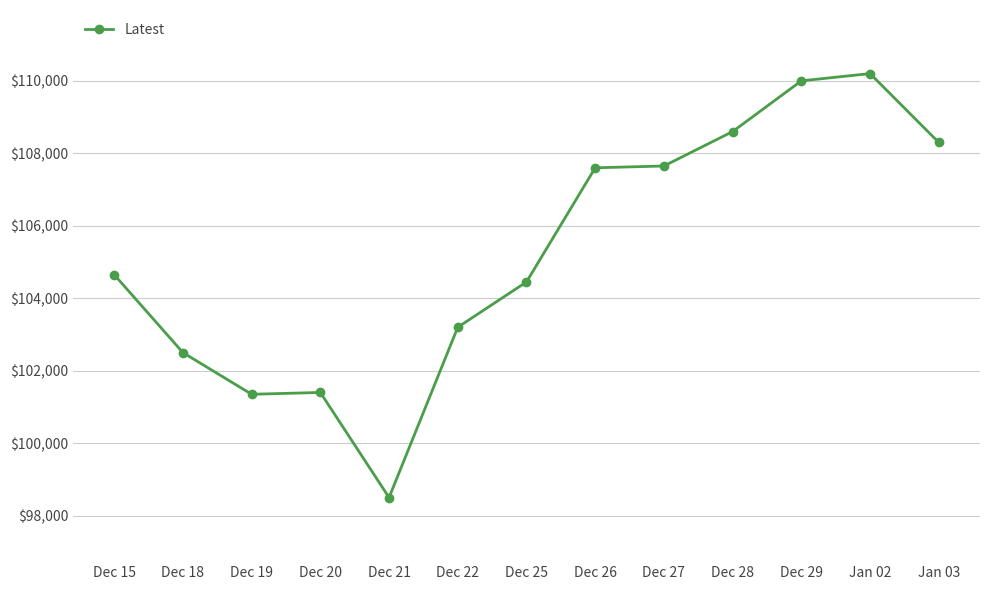

What is the sum of the values at Dec 22 and Dec 19?

204550